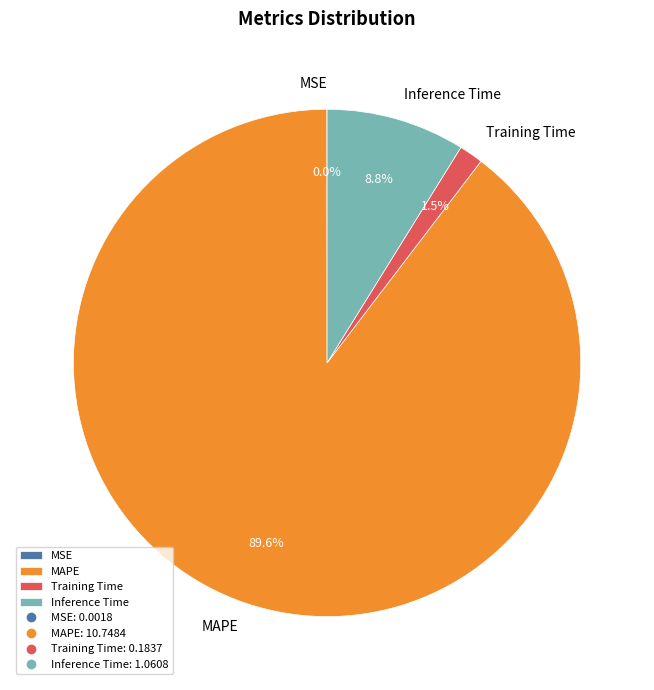

Combined, do Training Time and MAPE account for over 50%?

Yes